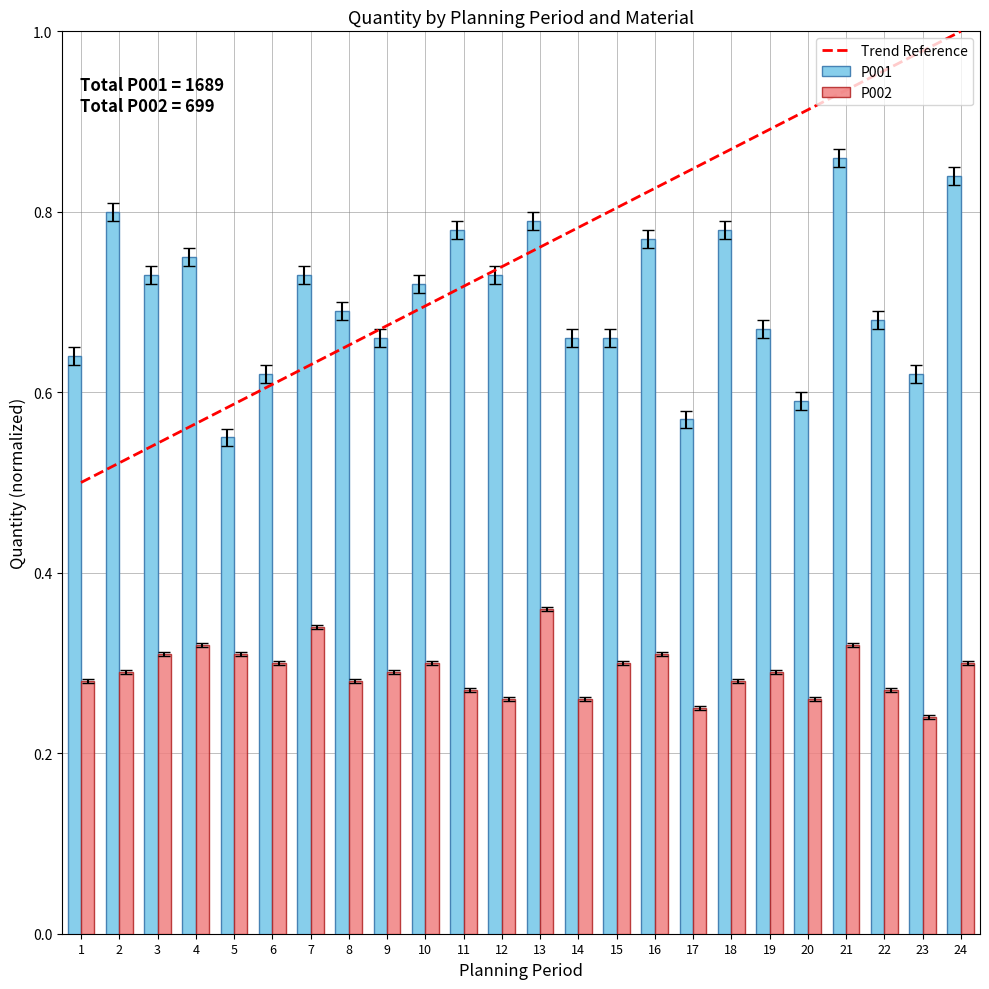

Rank the series at 8 from highest to lowest value.

P001, P002